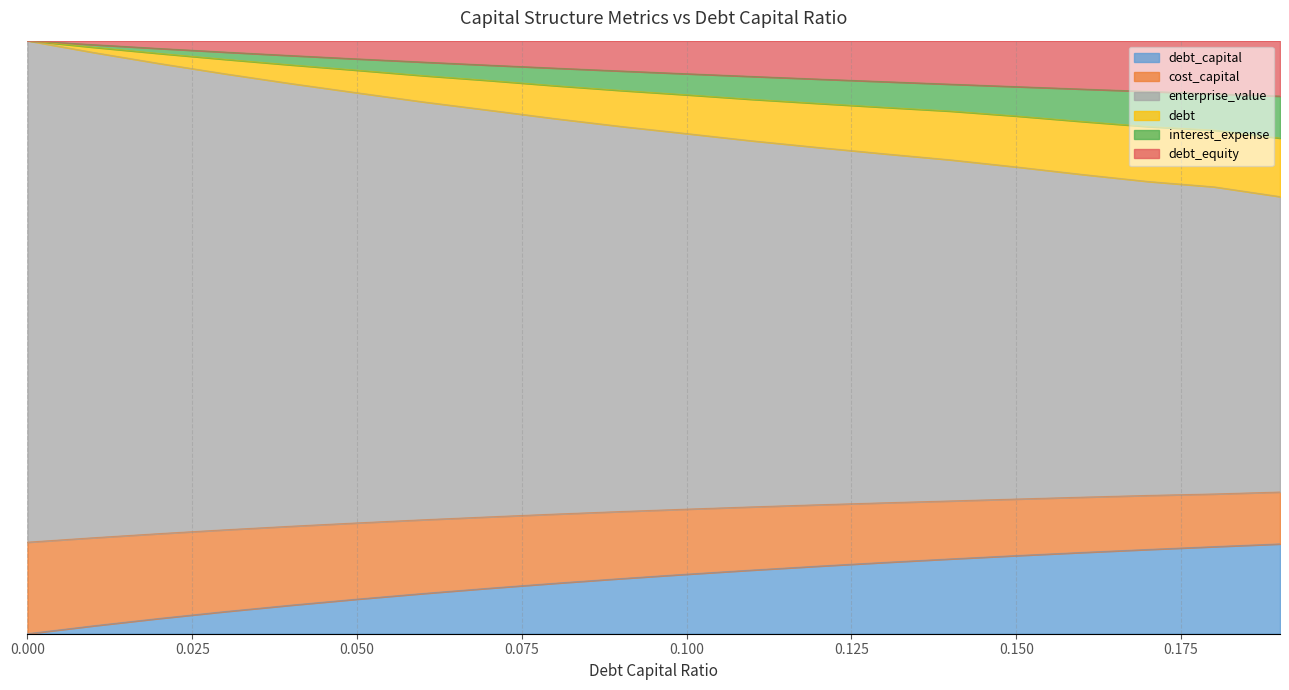

What is the value of the debt_equity point at the 8th from the left?

0.9